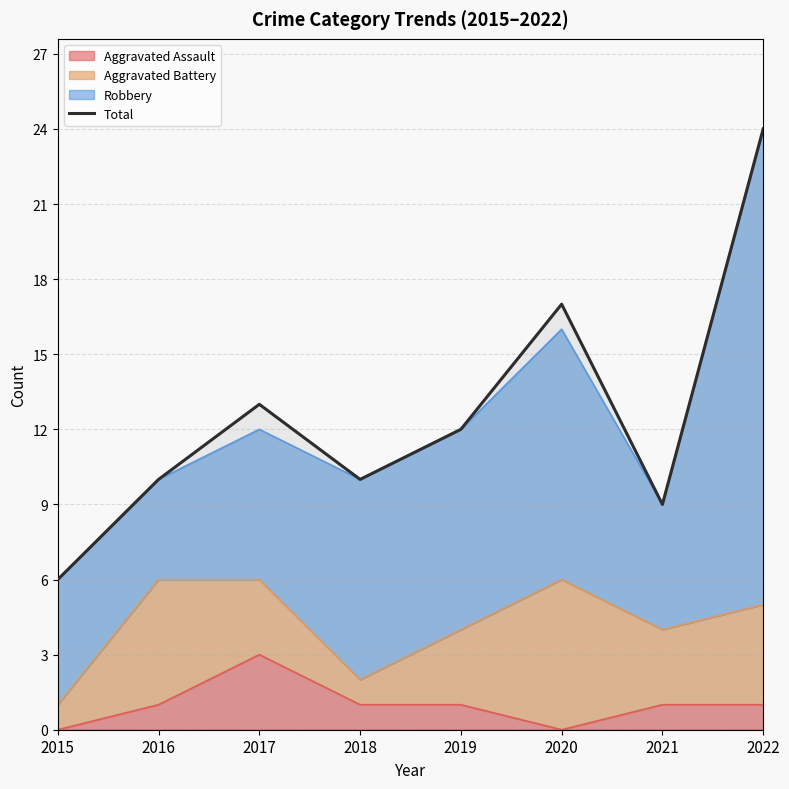

Rank the categories by value from lowest to highest.

2015, 2021, 2016, 2018, 2019, 2017, 2020, 2022